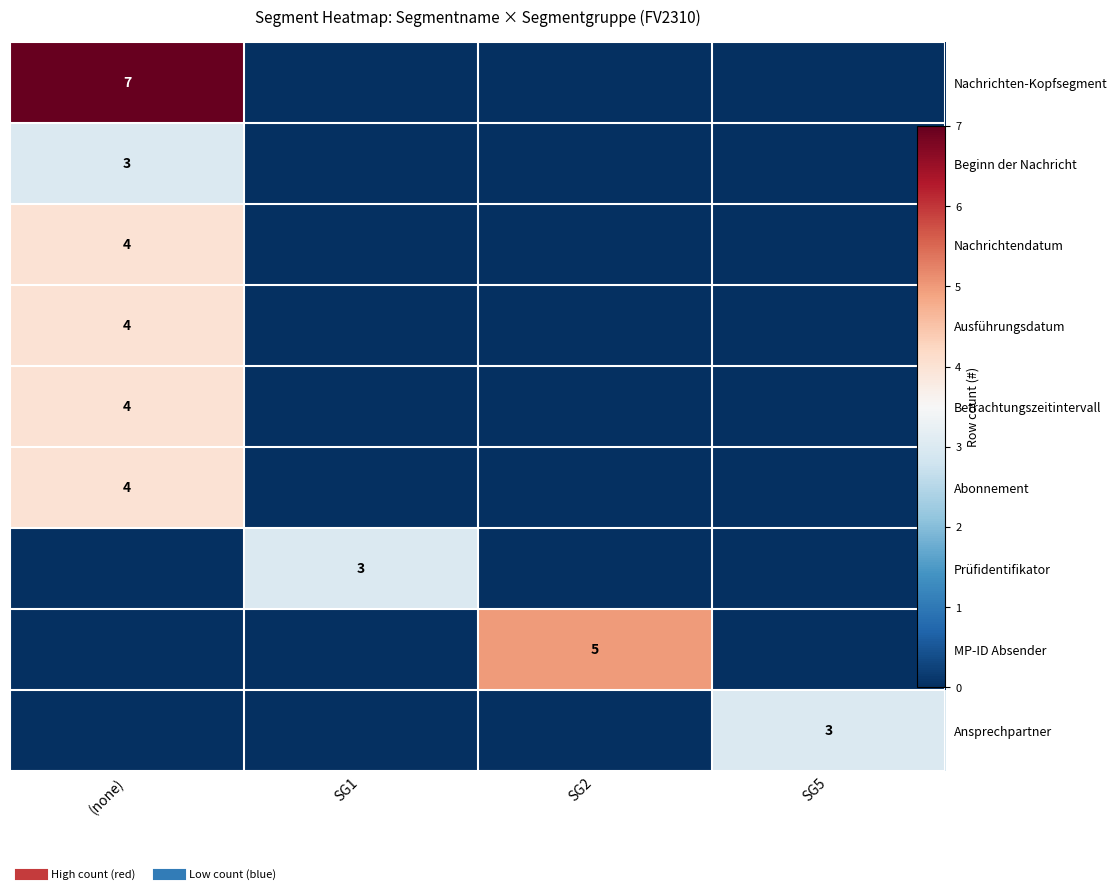

What is the difference between the highest and lowest values at SG2?

5